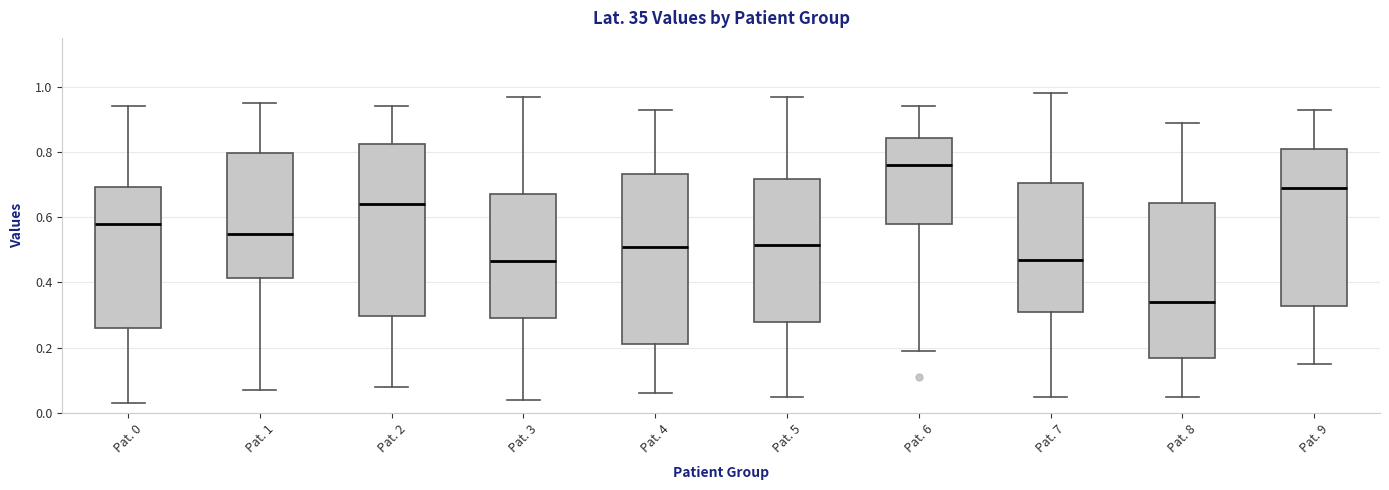

Reading left to right, transcribe this box plot: for each box, give where its median line is, the range the box spans, and where its two whiskers end, as read against the y-axis. The values are not printed on the chart, so give them approximately, as read against the axis.

Pat. 0: median 0.58, box 0.26 to 0.70, whiskers 0.04 to 0.94
Pat. 1: median 0.56, box 0.42 to 0.80, whiskers 0.08 to 0.96
Pat. 2: median 0.64, box 0.30 to 0.82, whiskers 0.08 to 0.94
Pat. 3: median 0.46, box 0.30 to 0.68, whiskers 0.04 to 0.98
Pat. 4: median 0.52, box 0.22 to 0.74, whiskers 0.06 to 0.94
Pat. 5: median 0.52, box 0.28 to 0.72, whiskers 0.06 to 0.98
Pat. 6: median 0.76, box 0.58 to 0.84, whiskers 0.20 to 0.94
Pat. 7: median 0.48, box 0.32 to 0.70, whiskers 0.06 to 0.98
Pat. 8: median 0.34, box 0.16 to 0.64, whiskers 0.06 to 0.90
Pat. 9: median 0.70, box 0.32 to 0.82, whiskers 0.16 to 0.94